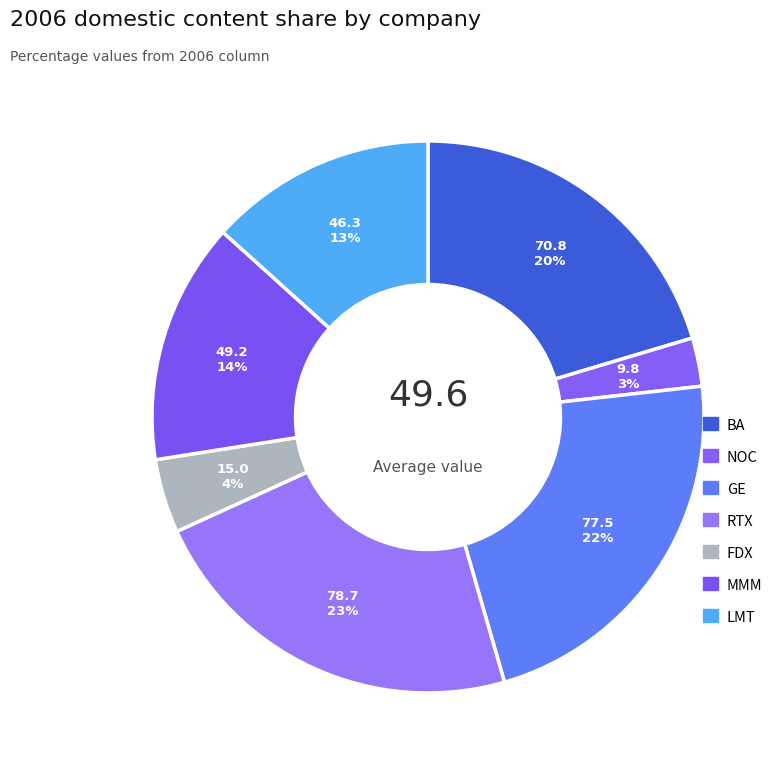

How many slices are in this pie chart?

7